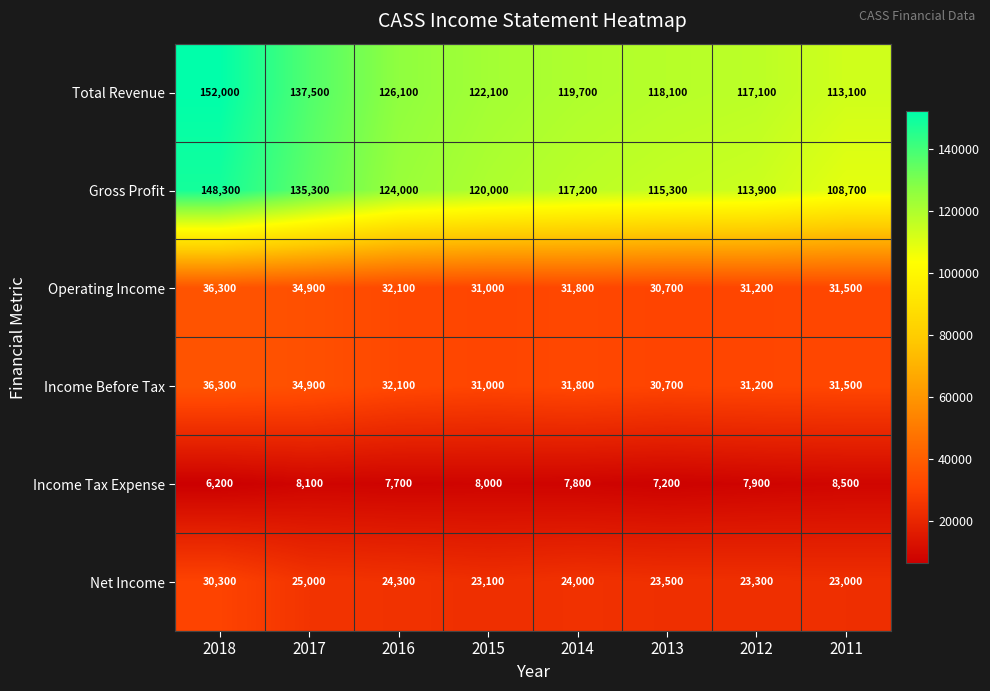

Is it true that Operating Income equals 31800 at 2014?

True